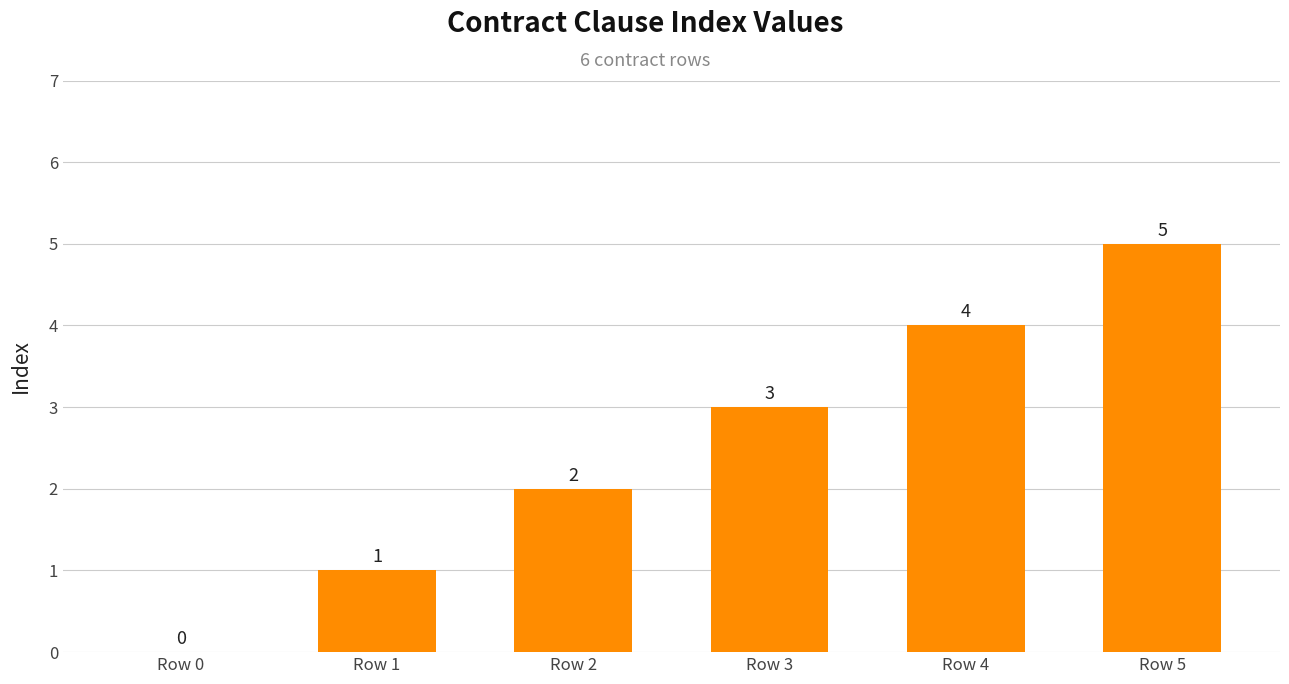

Reading left to right, transcribe all the data shown in this chart.

0	1	2	3	4	5